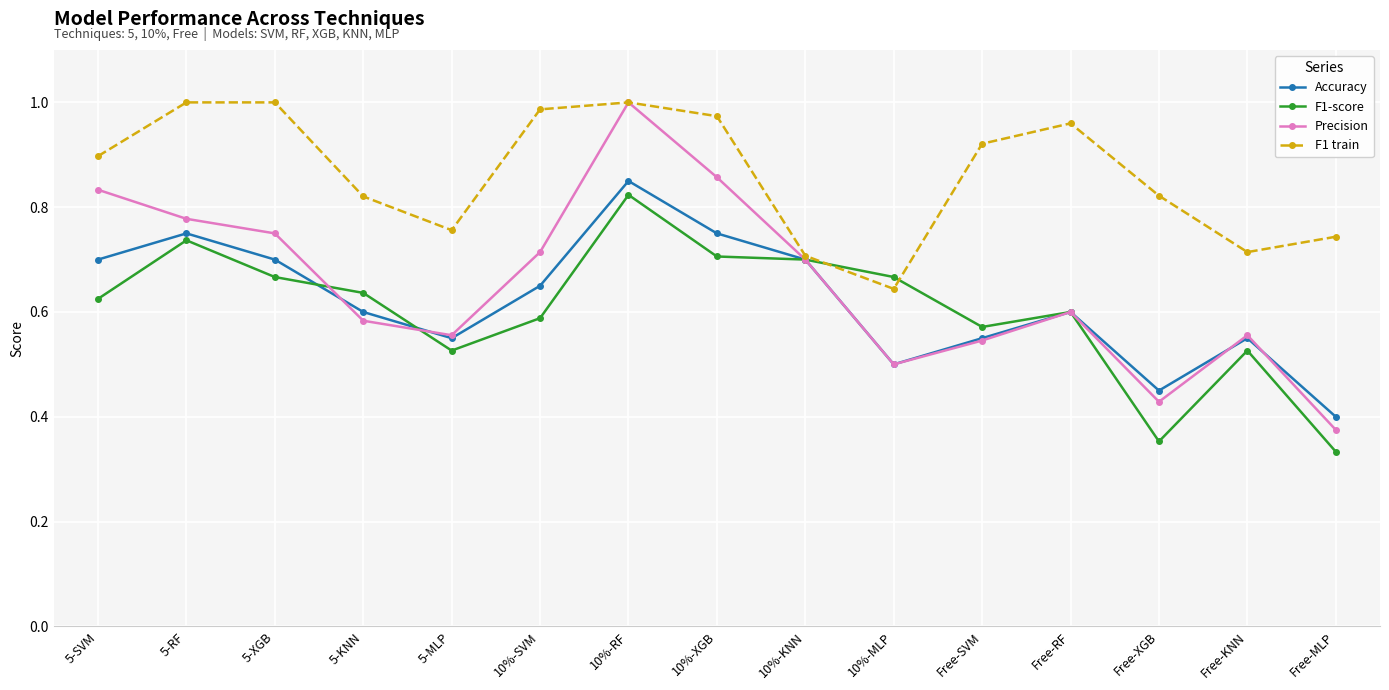

The value of F1 train at Free-SVM is 0.4. True or false?

False